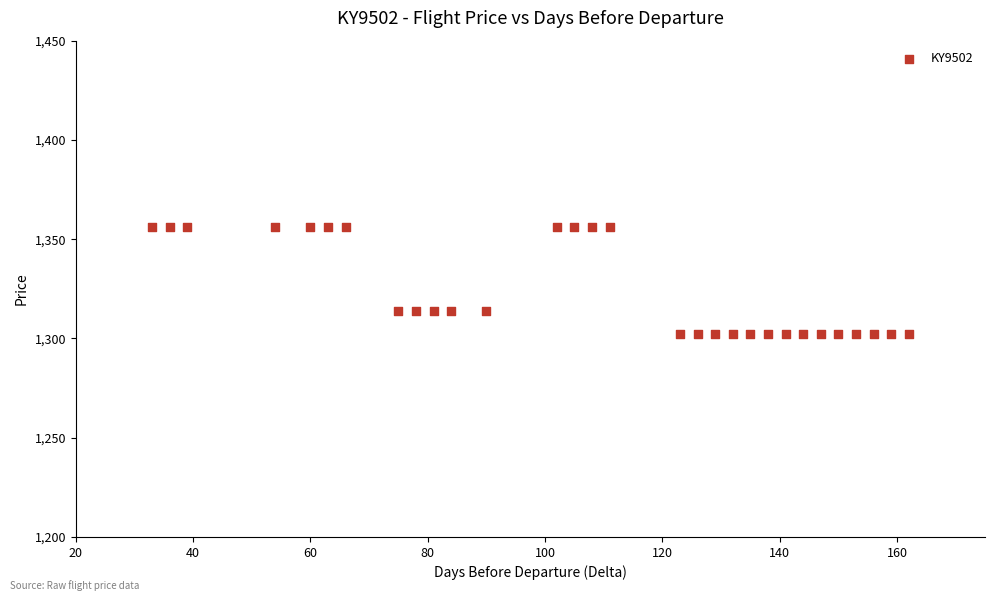

What is the range of X values (max minus min)?

129